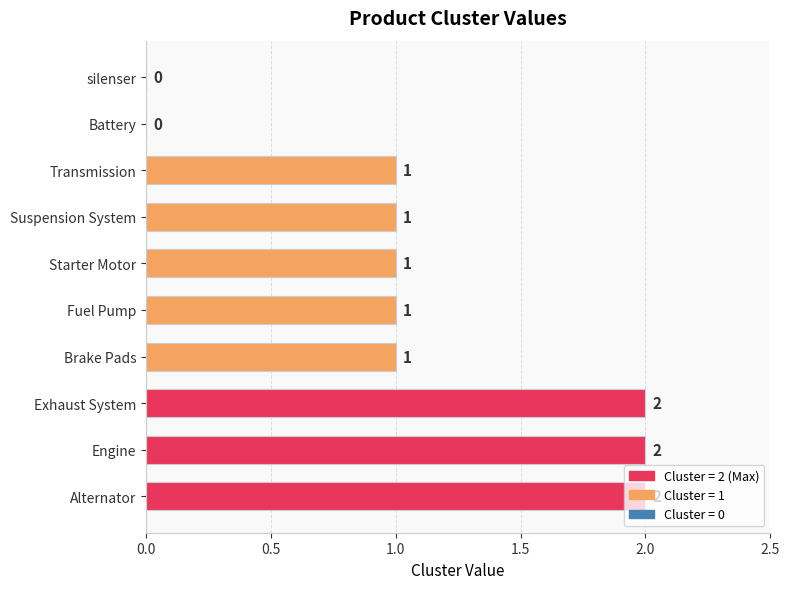

What is the ratio of the value at Exhaust System to the value at Brake Pads?

2.0